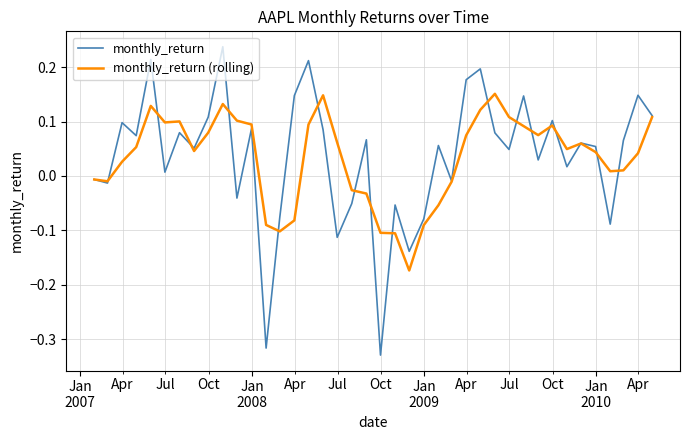

Which series has the largest range (max minus min)?

monthly_return